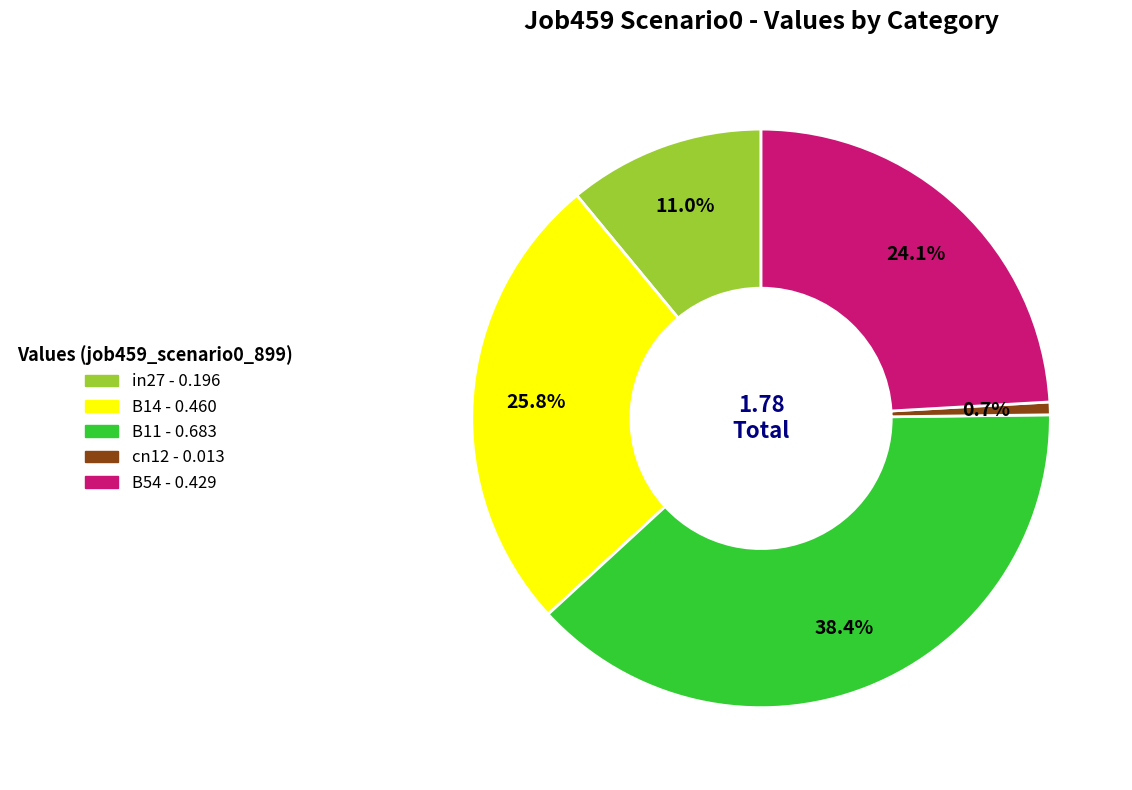

What percentage is NOT represented by cn12?

99.3%